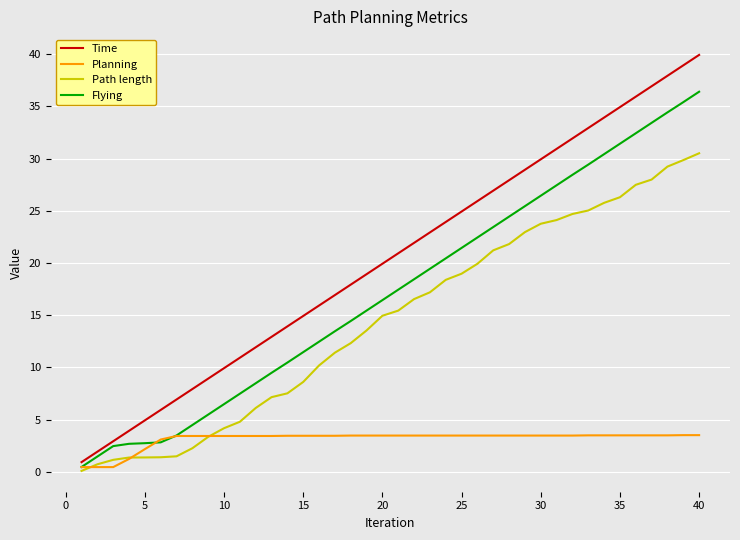

What is the greatest value displayed?

39.9